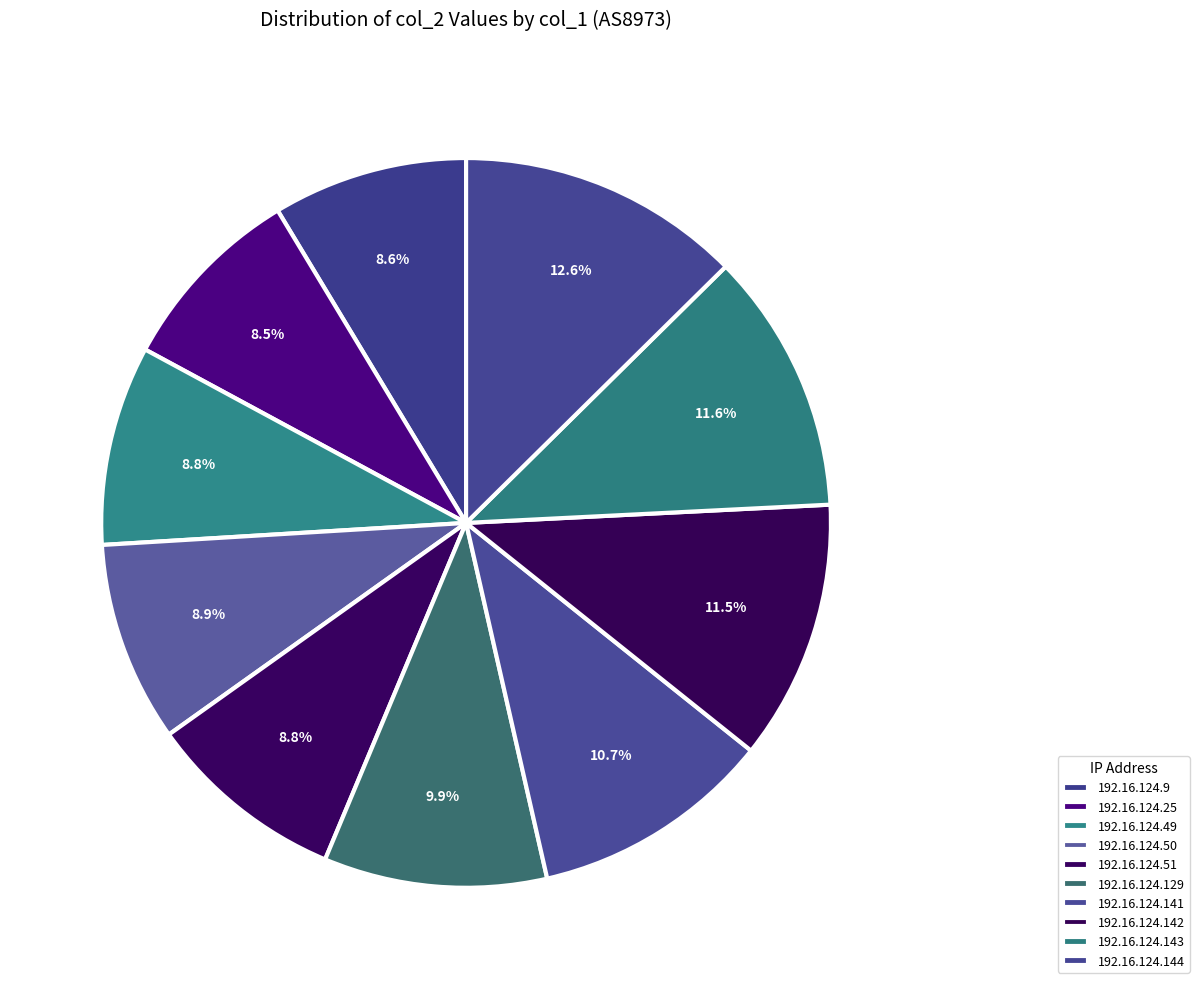

To the nearest percent, what portion does 192.16.124.50 represent?

9%